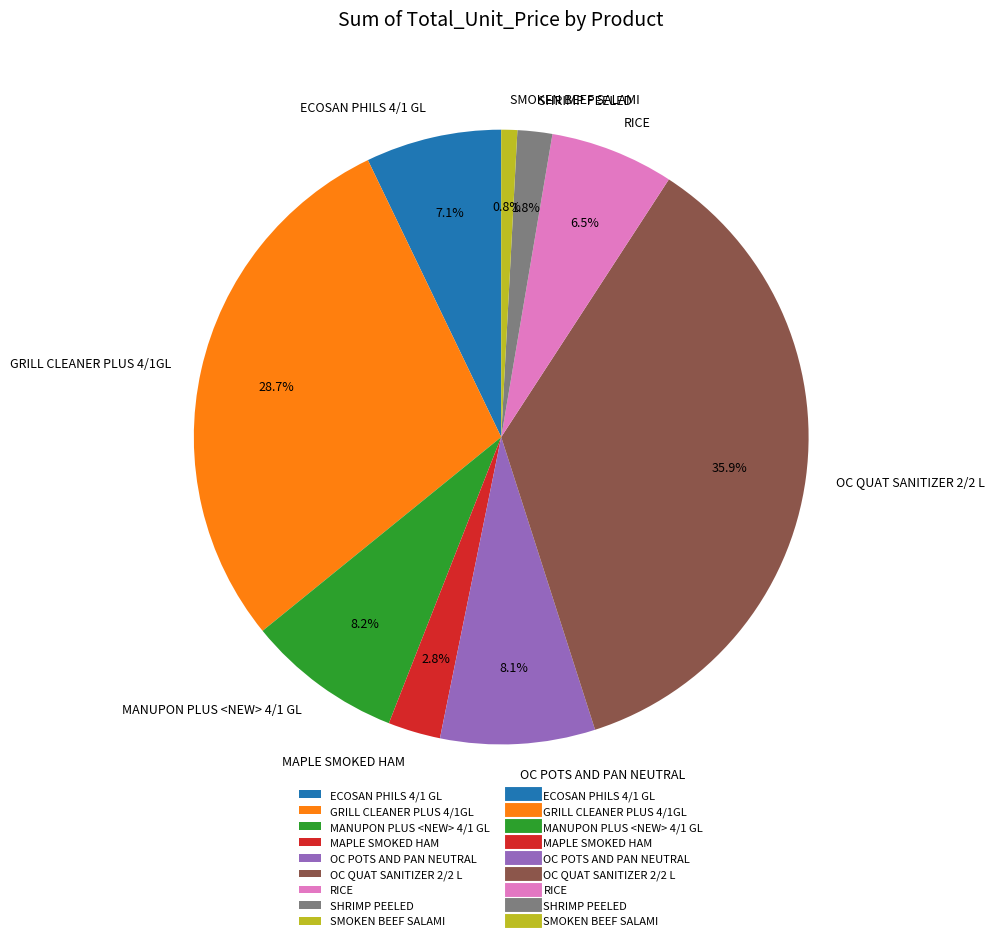

Which slice is the largest?

OC QUAT SANITIZER 2/2 L